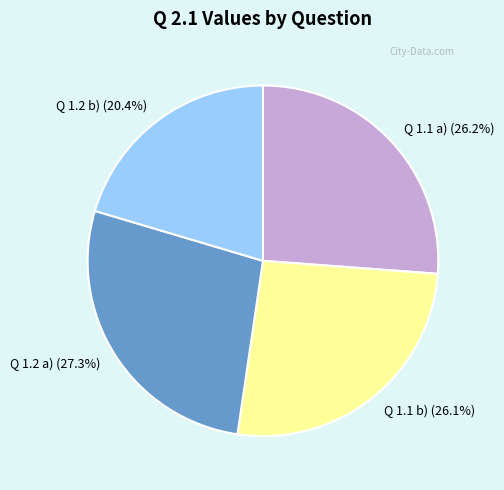

Combined, what portion of the pie is Q 1.2 b) and Q 1.1 b)?

46.5%